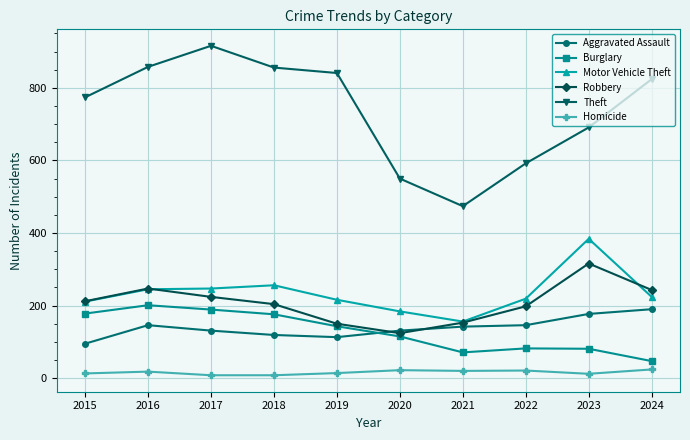

What is the average value of the Burglary series?

128